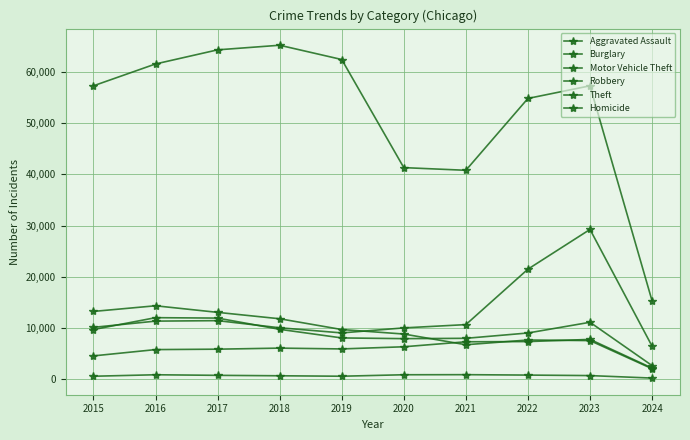

Between 2021 and 2024, which series saw the biggest shift?

Theft